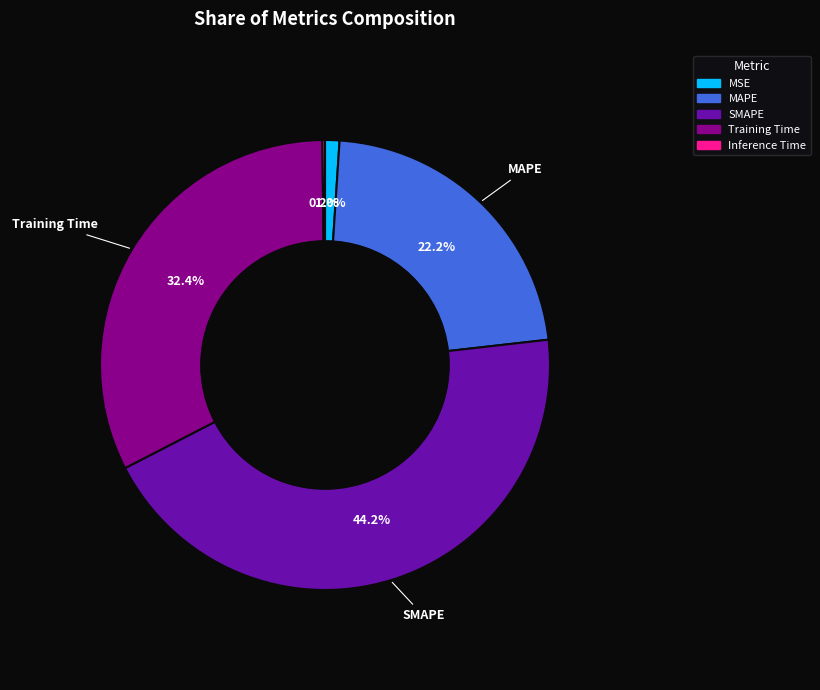

To the nearest percent, what is the average slice percentage?

20%